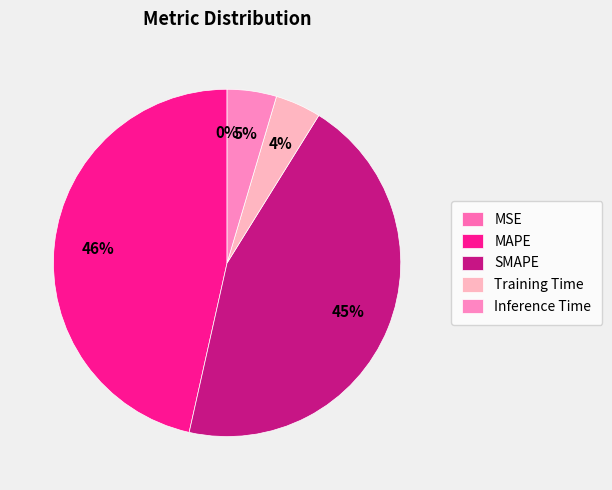

How many slices are in this pie chart?

5